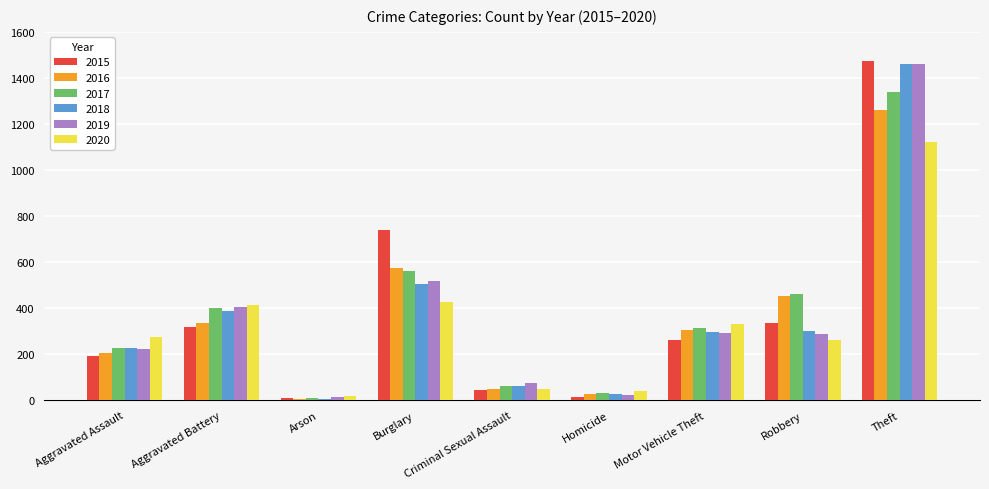

What is the total value across all series at Motor Vehicle Theft?

1800